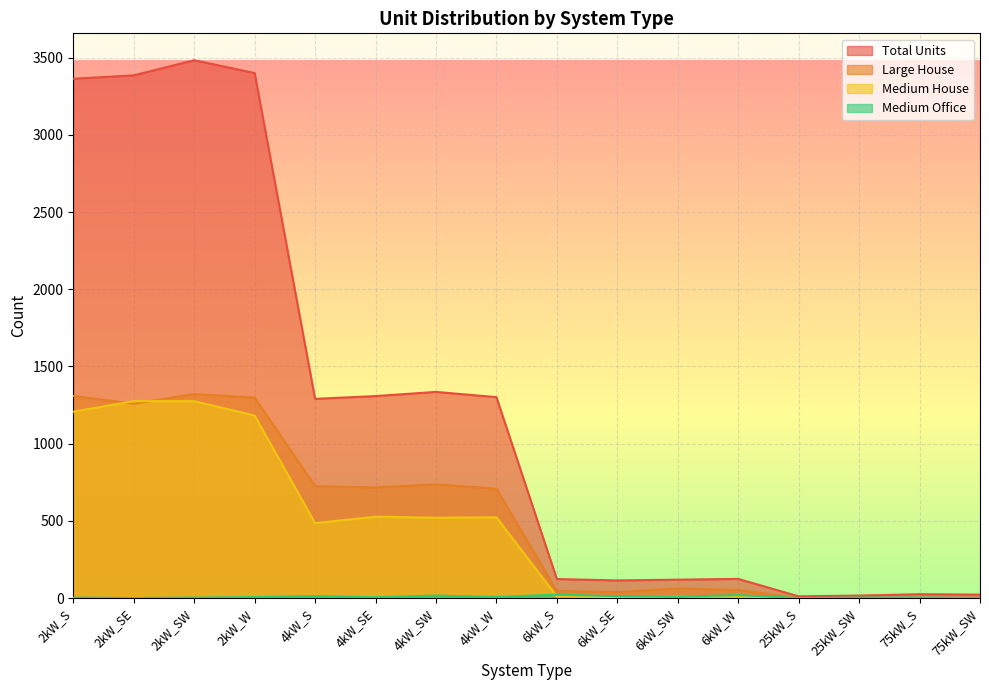

How many data points in Total Units are above 1290?

7